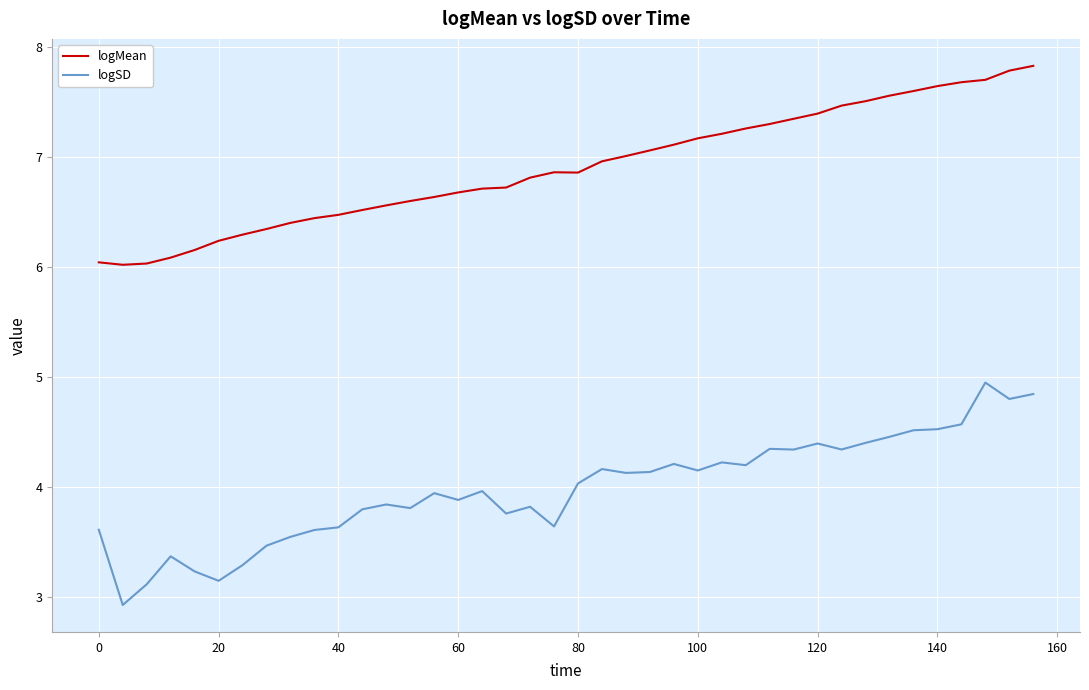

In logSD, how many points are lower than both neighbors (excluding endpoints)?

12